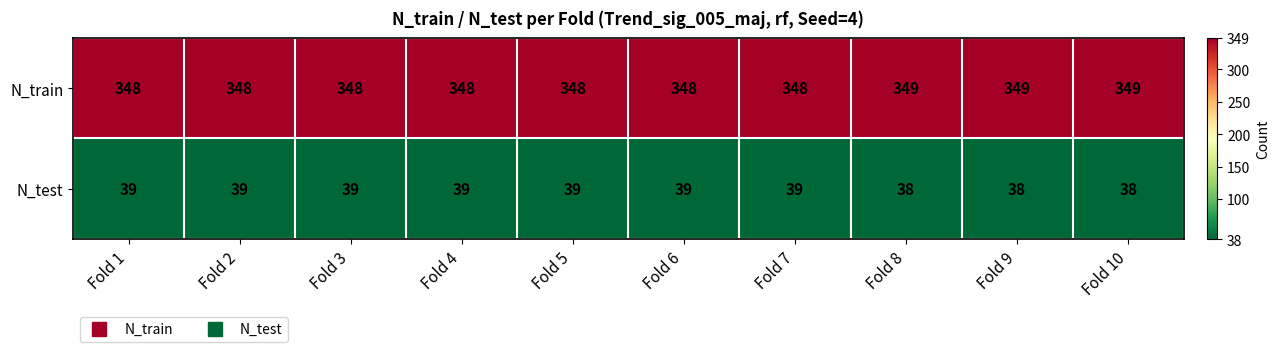

What is the average value of the N_test series?

39